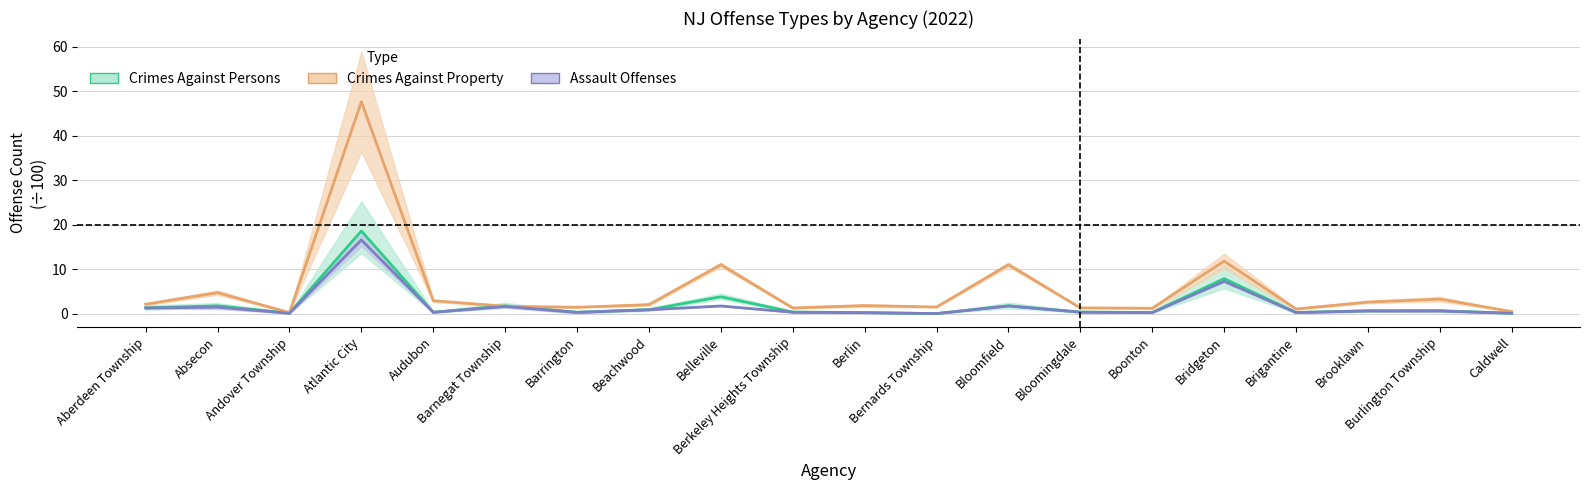

True or false: Crimes Against Property has a value of 11.9 at Bridgeton.

True